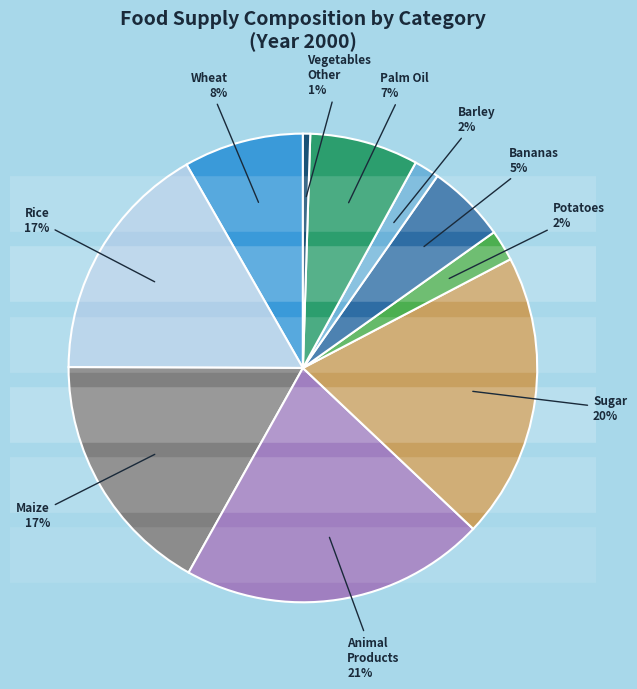

To the nearest percent, what is the average slice percentage?

10%